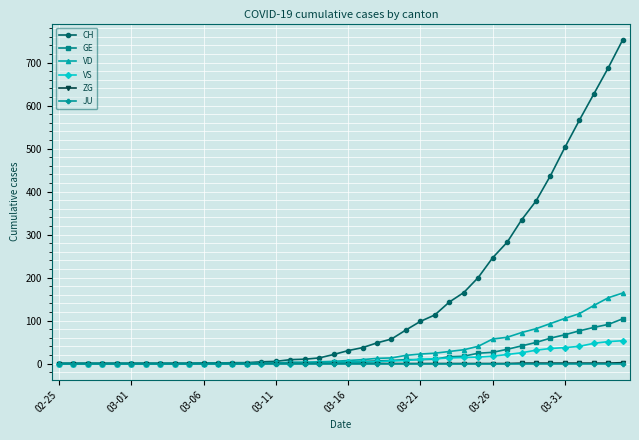

Which series has the largest total across all categories?

CH